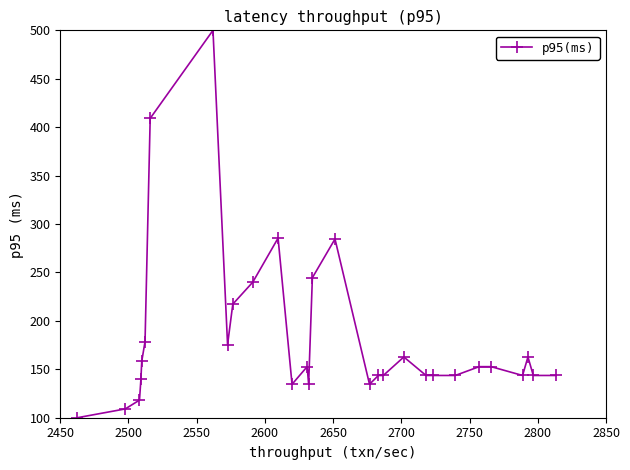

What is the minimum value shown in the chart?

100.0